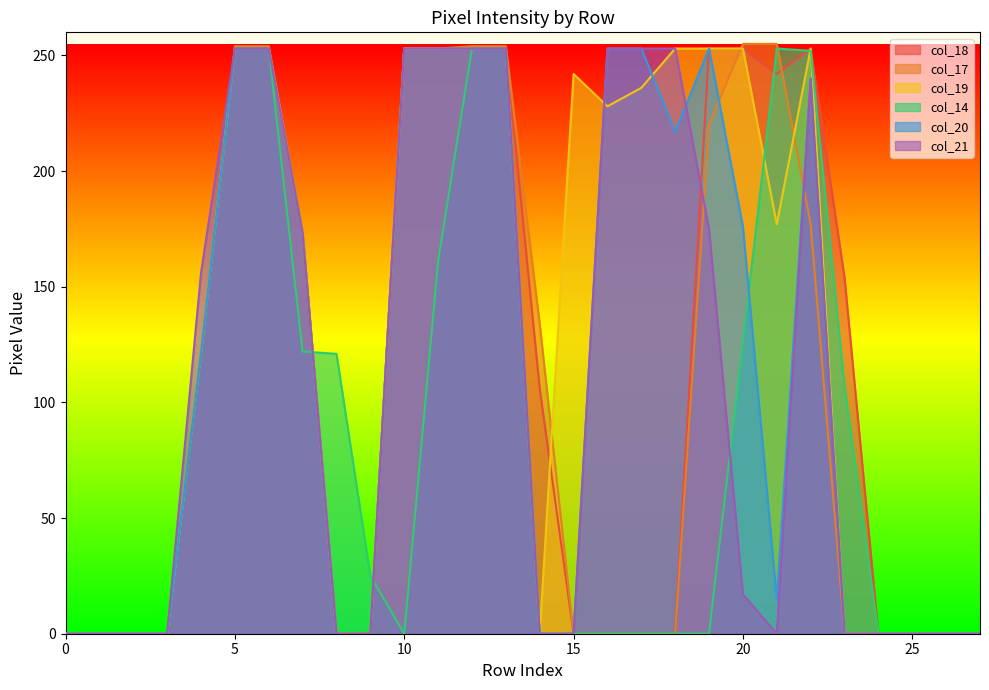

How many interior local valleys does the col_21 series have?

1